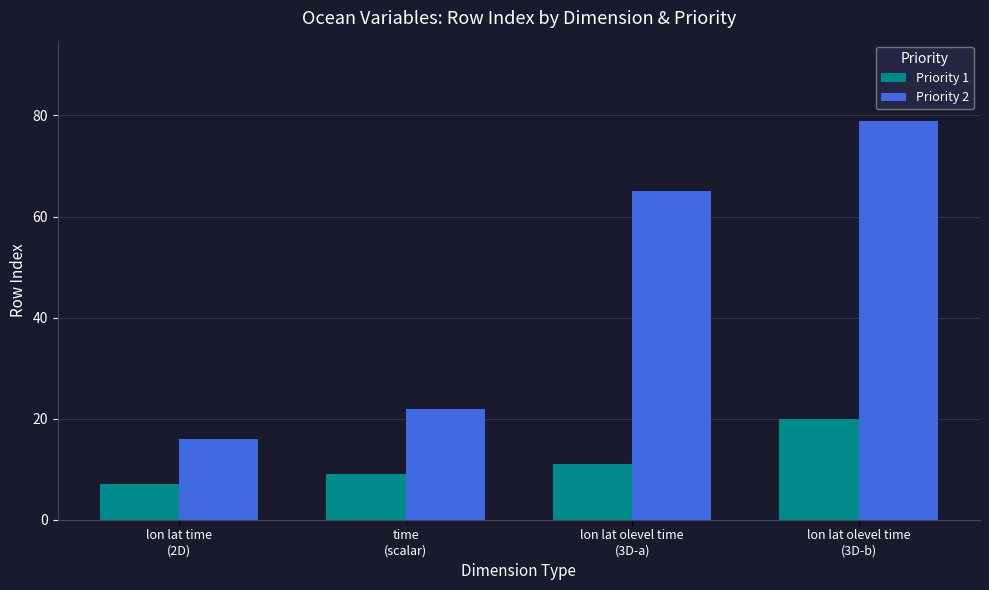

Which series has the largest total across all categories?

Priority 2